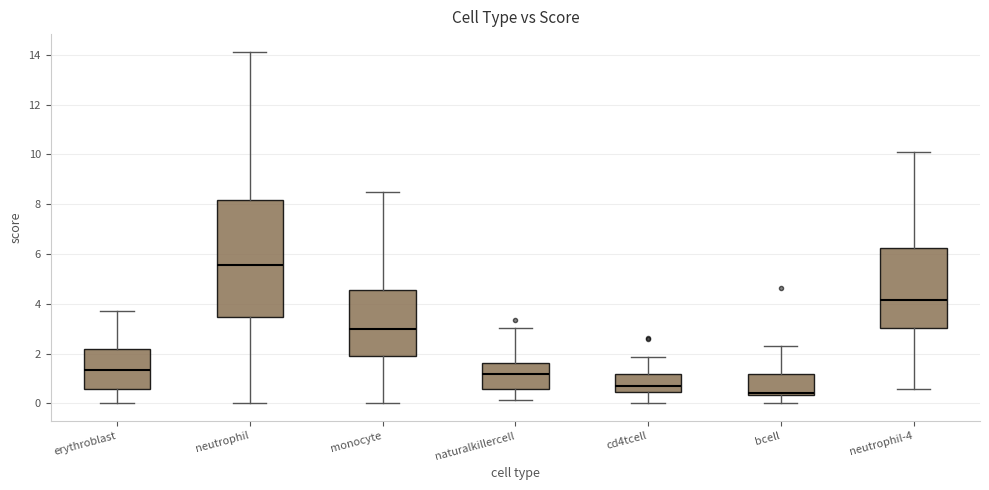

Reading left to right, read every box against the y-axis: the position of its median line, the range the box covers, and the ends of its whiskers. The values are not printed on the chart, so give them approximately, as read against the axis.

erythroblast: median 1.4, box 0.6 to 2.2, whiskers 0.0 to 3.8
neutrophil: median 5.6, box 3.4 to 8.2, whiskers 0.0 to 14.2
monocyte: median 3.0, box 1.8 to 4.6, whiskers 0.0 to 8.4
naturalkillercell: median 1.2, box 0.6 to 1.6, whiskers 0.2 to 3.0
cd4tcell: median 0.6, box 0.4 to 1.2, whiskers 0.0 to 1.8
bcell: median 0.4 (just above the box's lower edge), box 0.4 to 1.2, whiskers 0.0 to 2.4
neutrophil-4: median 4.2, box 3.0 to 6.2, whiskers 0.6 to 10.0